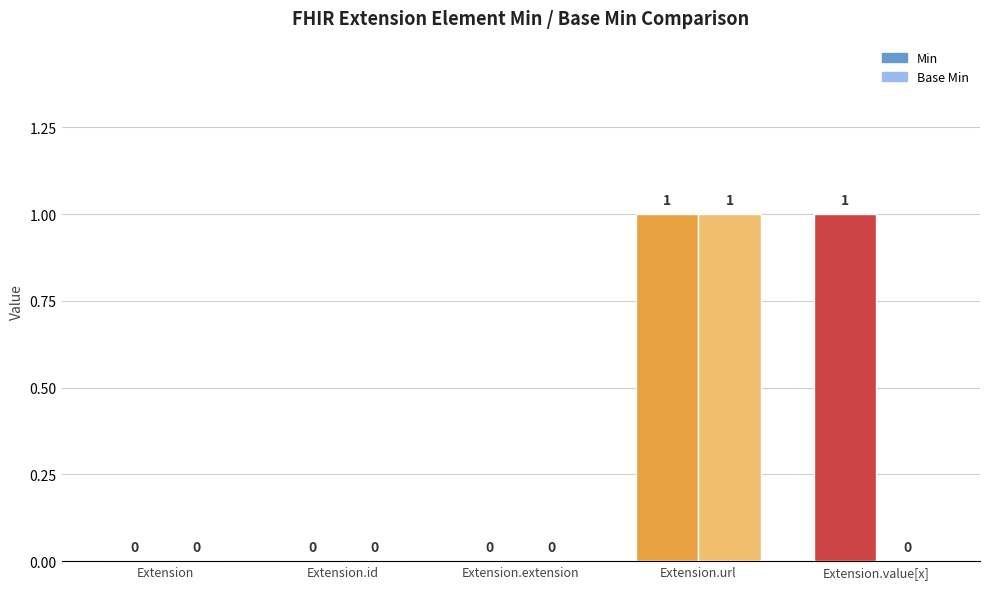

Reading right to left, list all the values displayed in this chart.

Min: 1	1	0	0	0
Base Min: 0	1	0	0	0